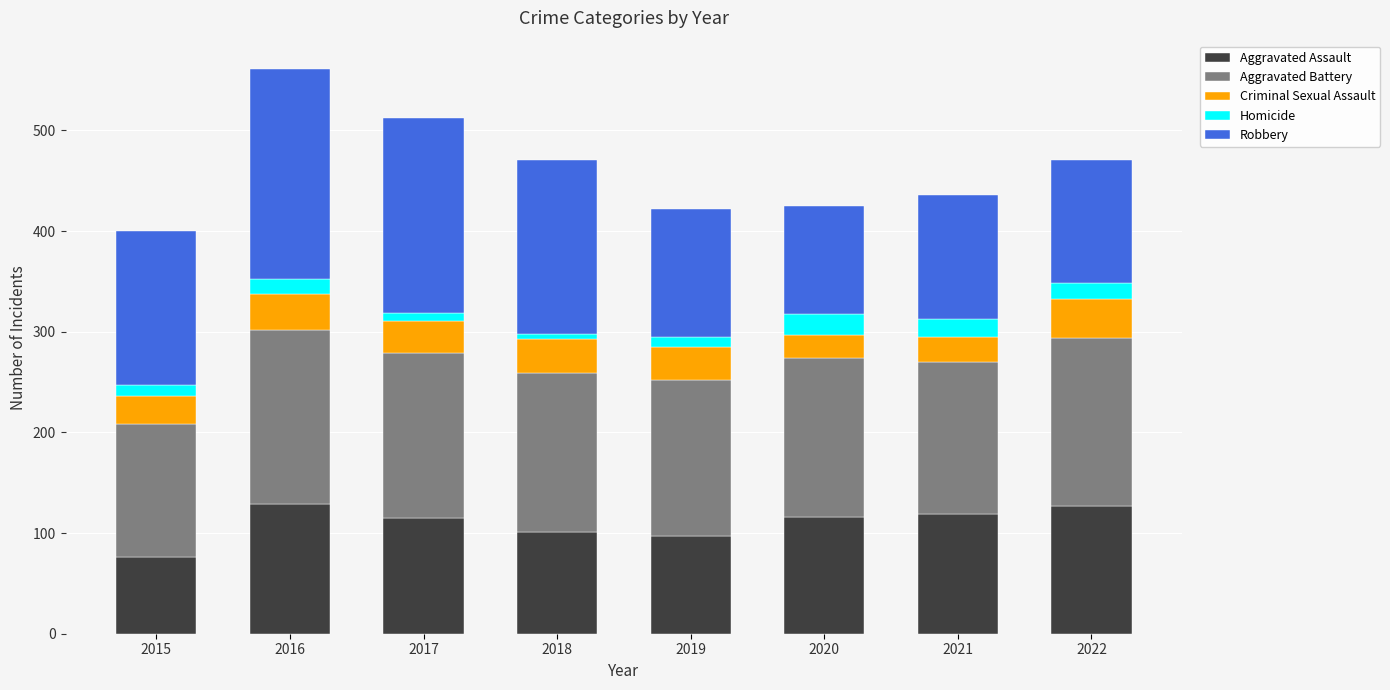

The Aggravated Assault series shows 127 at 2022. True or false?

True